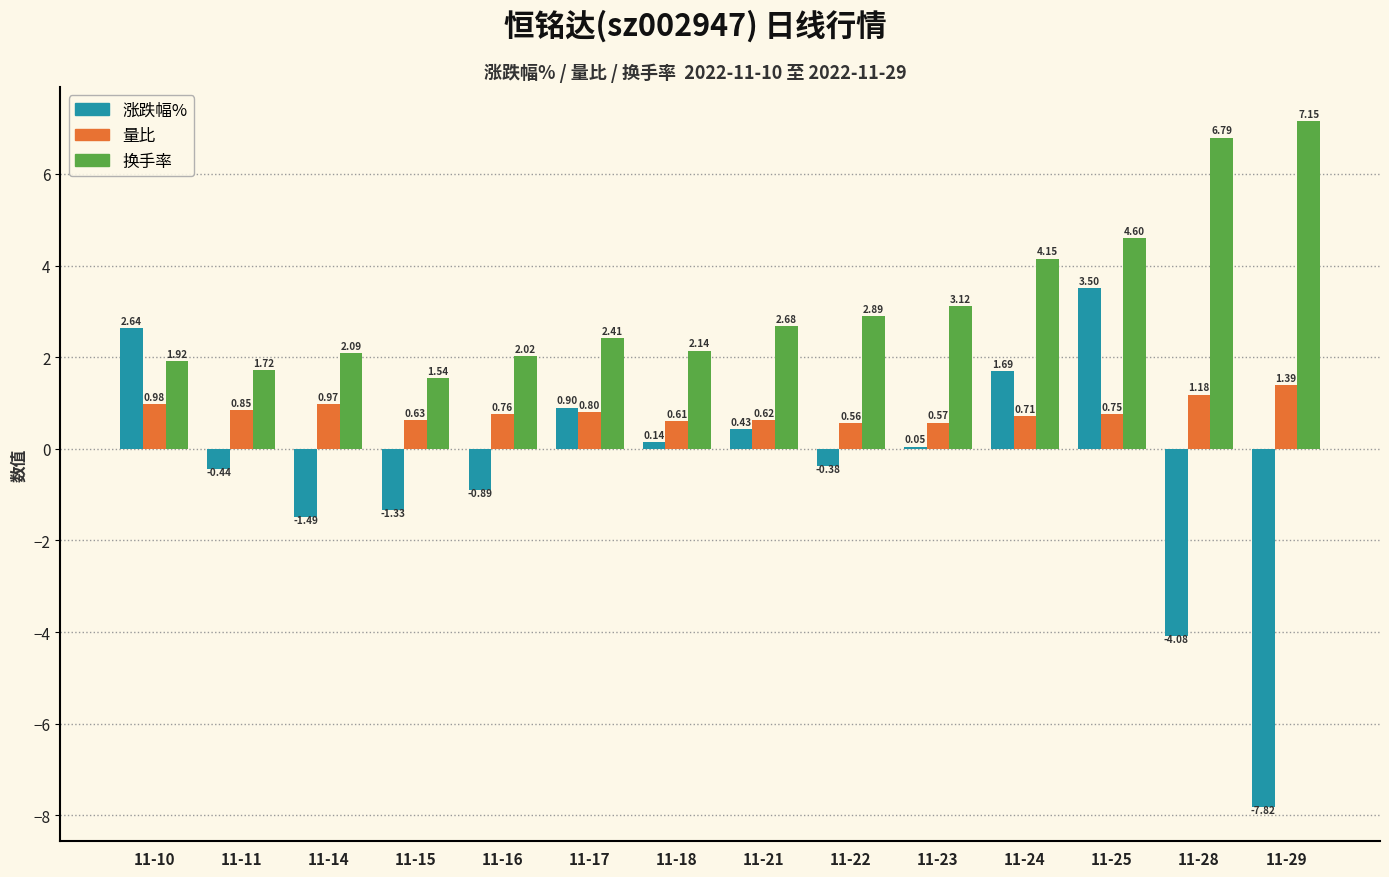

What is the difference between the maximum and second lowest values in the 量比 series?

0.8